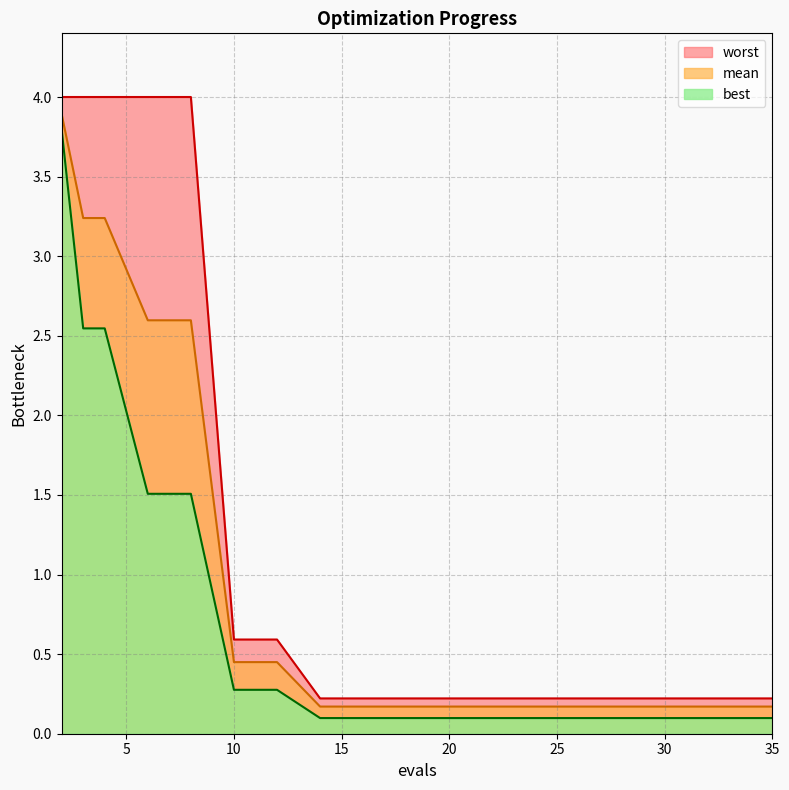

The worst series shows 0.4 at 22. True or false?

False